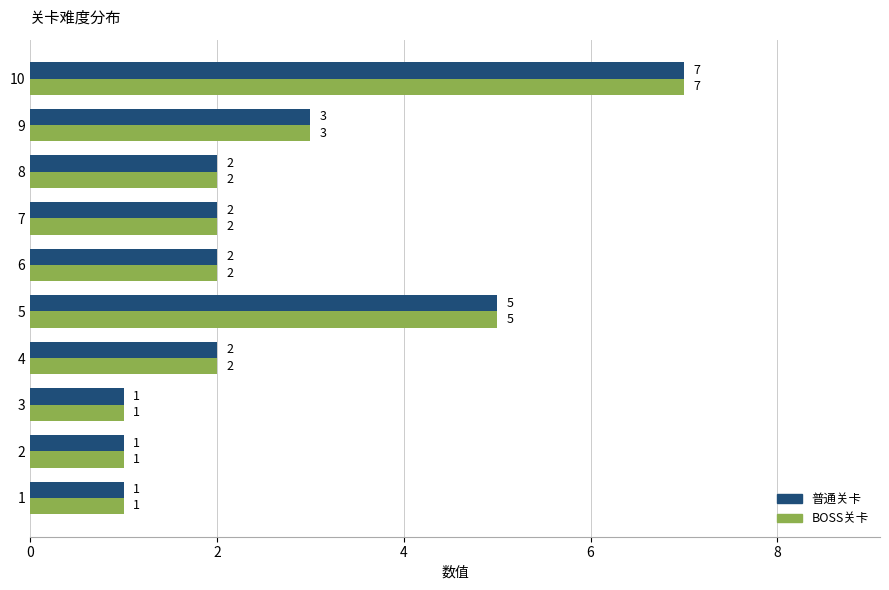

What is the sum of the BOSS关卡 values at 9 and 8?

5